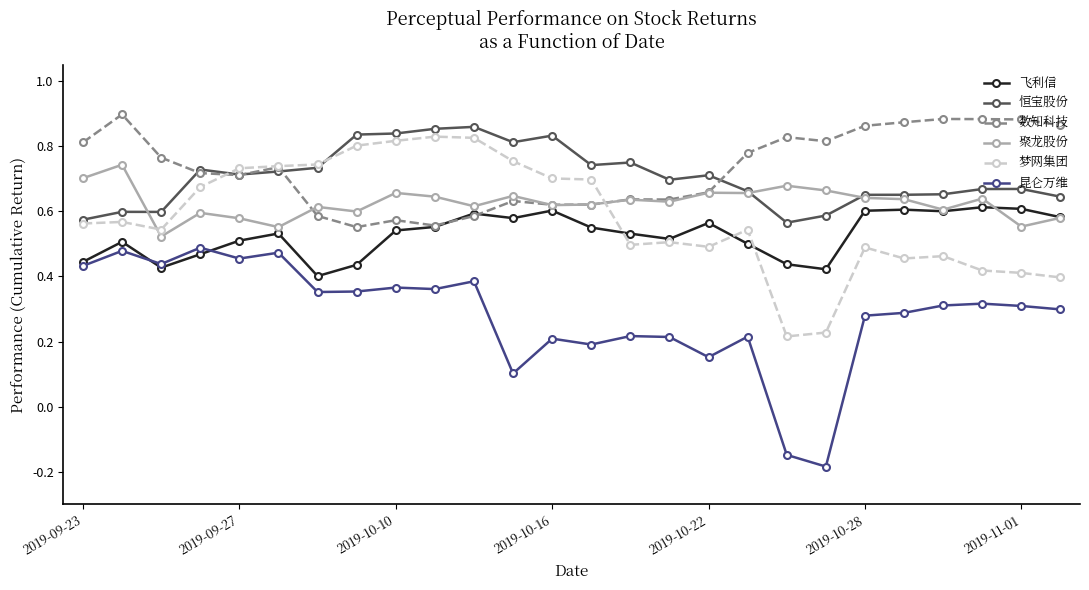

True or false: 恒宝股份 has more than 0 points higher than both neighbors.

True